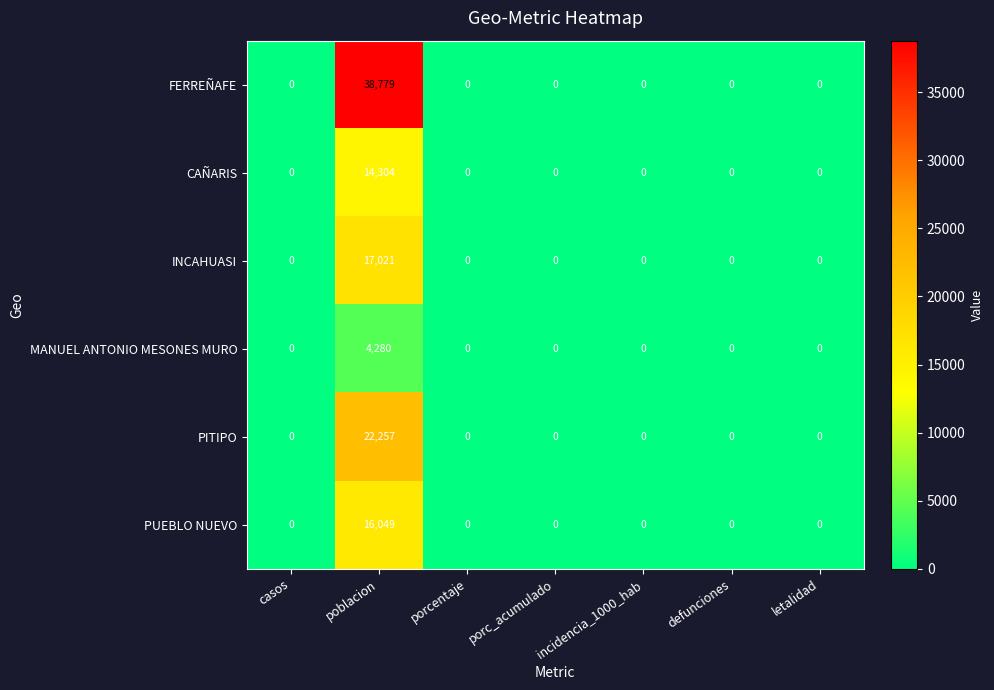

Which series has the largest range (max minus min)?

FERREÑAFE